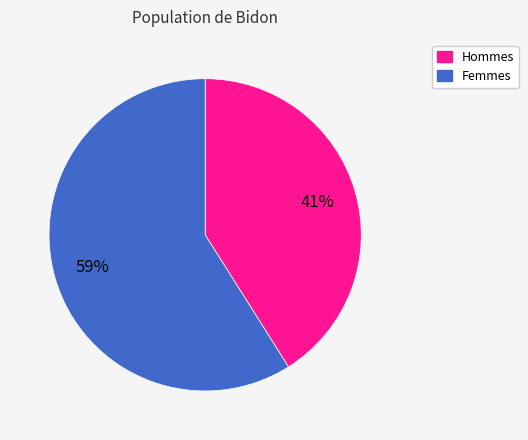

Is there any slice that represents more than half of the pie?

Yes